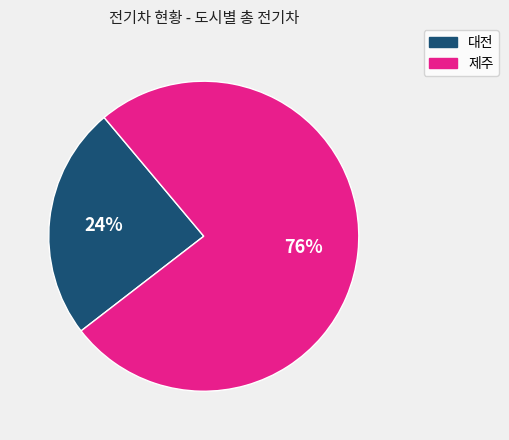

To the nearest percent, what is the combined percentage of 제주 and 대전?

100%